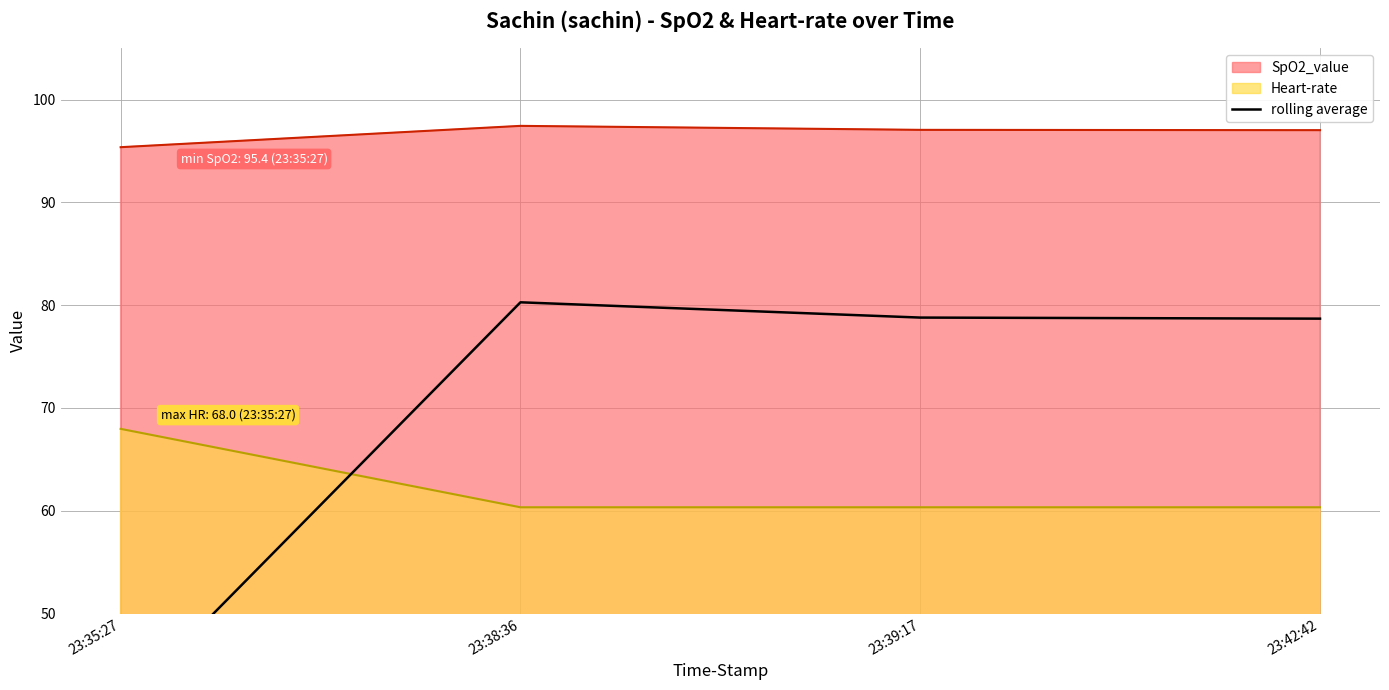

What is the label of the 3rd point from the left?

23:39:17